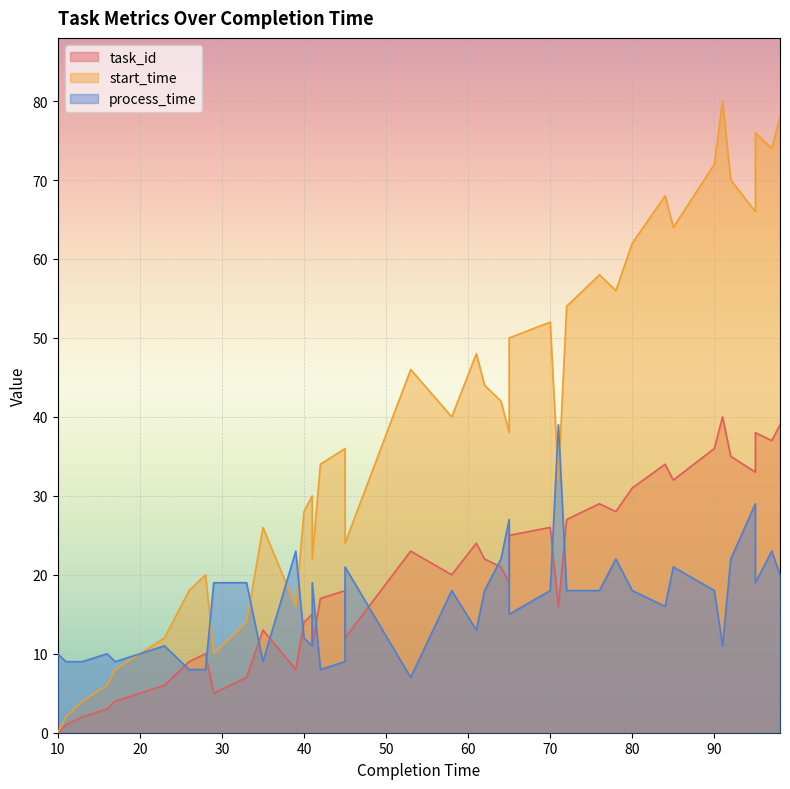

What is the difference between the task_id values at 40 and 41?

3